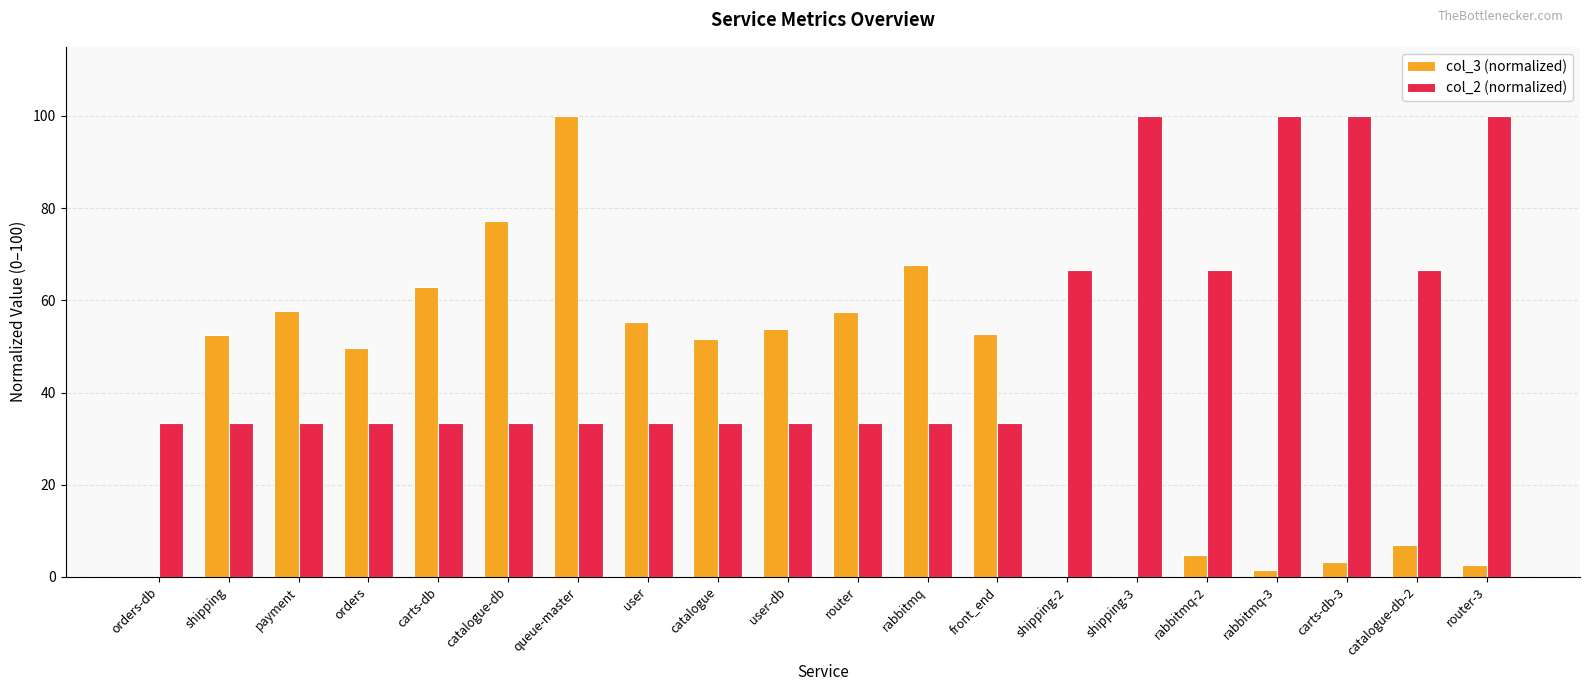

What is the sum of the col_2 (normalized) values at user and catalogue-db?

66.7